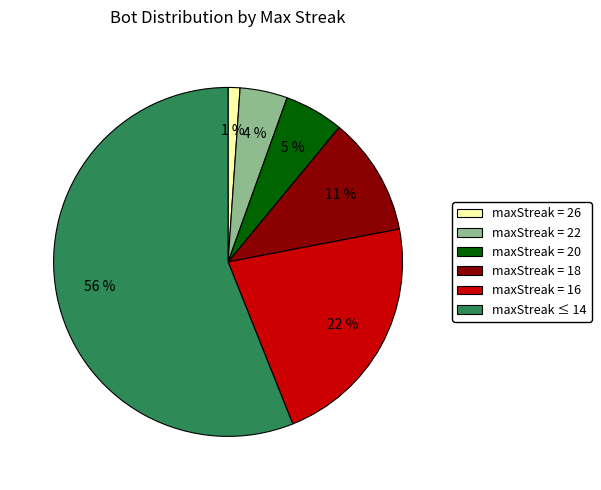

Is there a majority slice in this chart?

Yes